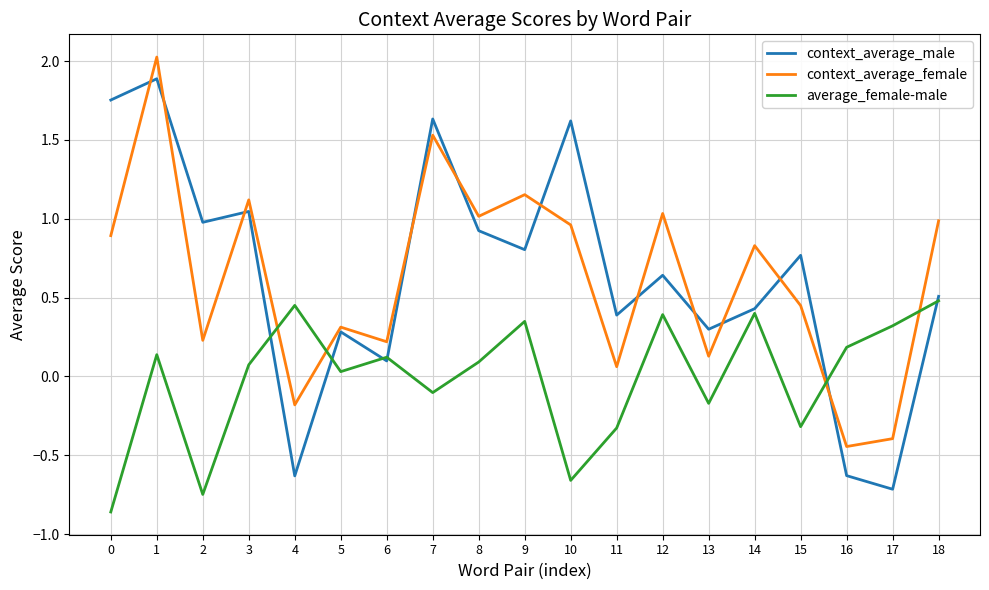

What is the sum of the context_average_male values at 10 and 0?

3.4